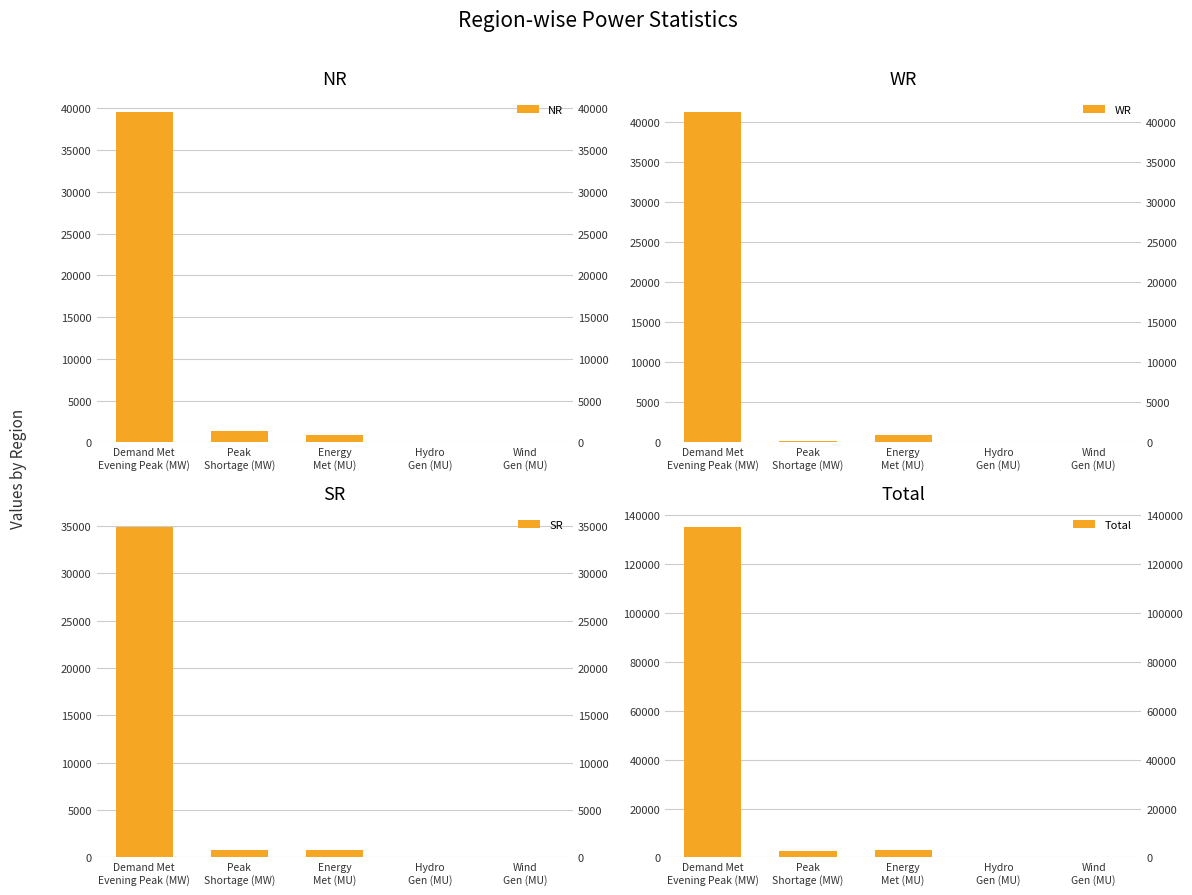

Reading left to right, list all the values displayed in this chart.

NR: 39585	1342	859	98	3
WR: 41325	165	941	38	14
SR: 34911	800	803	60	7
Total: 135314	2517	2971	219	25